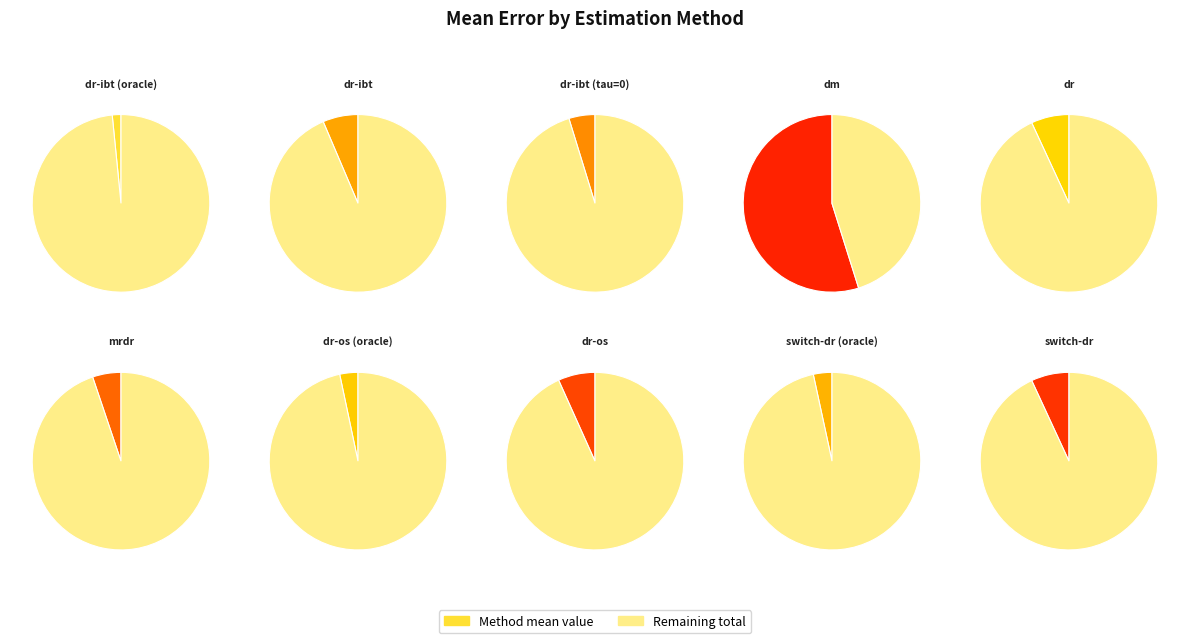

To the nearest percent, what is the difference between the dr-ibt (oracle) and dm slice percentages?

53%